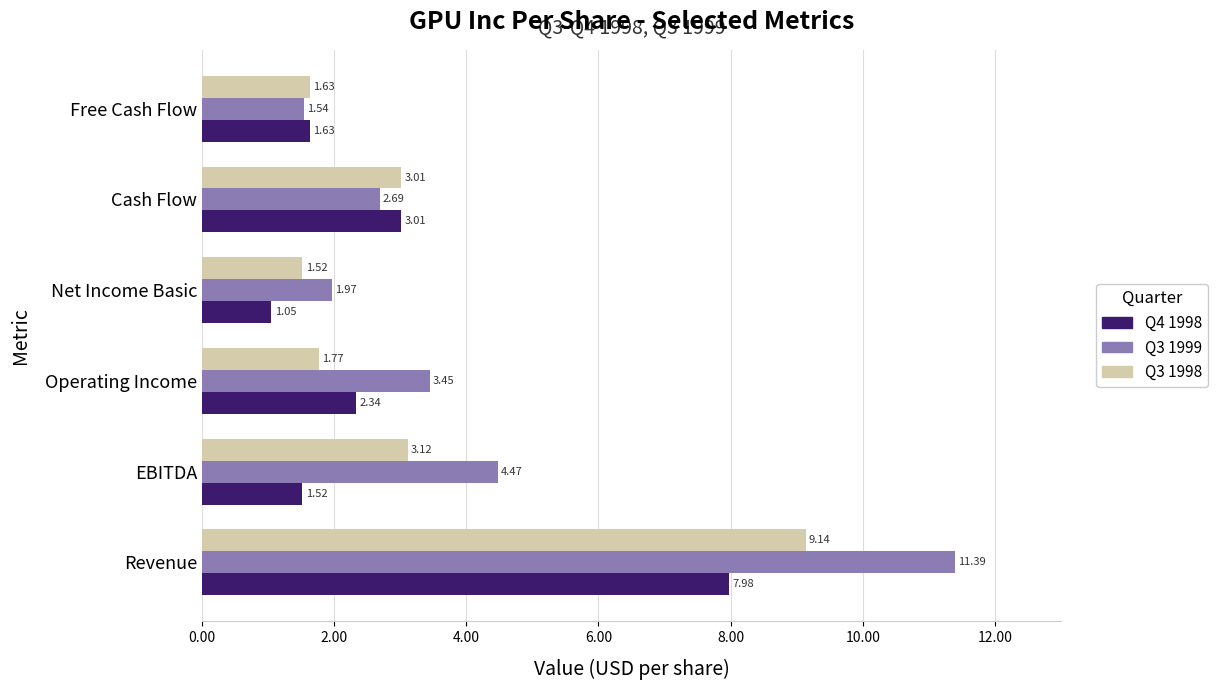

What is the difference between the maximum and second lowest values in the Q3 1998 series?

7.5